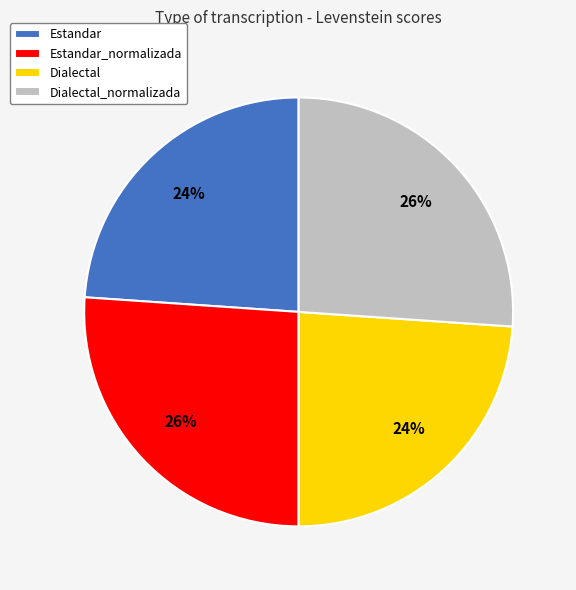

True or false: Estandar_normalizada accounts for 26% of the total.

True